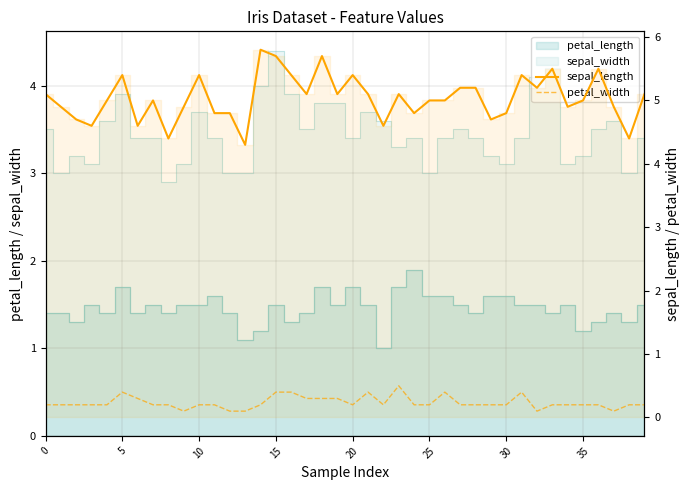

The petal_width series shows 0.1 at 9. True or false?

True